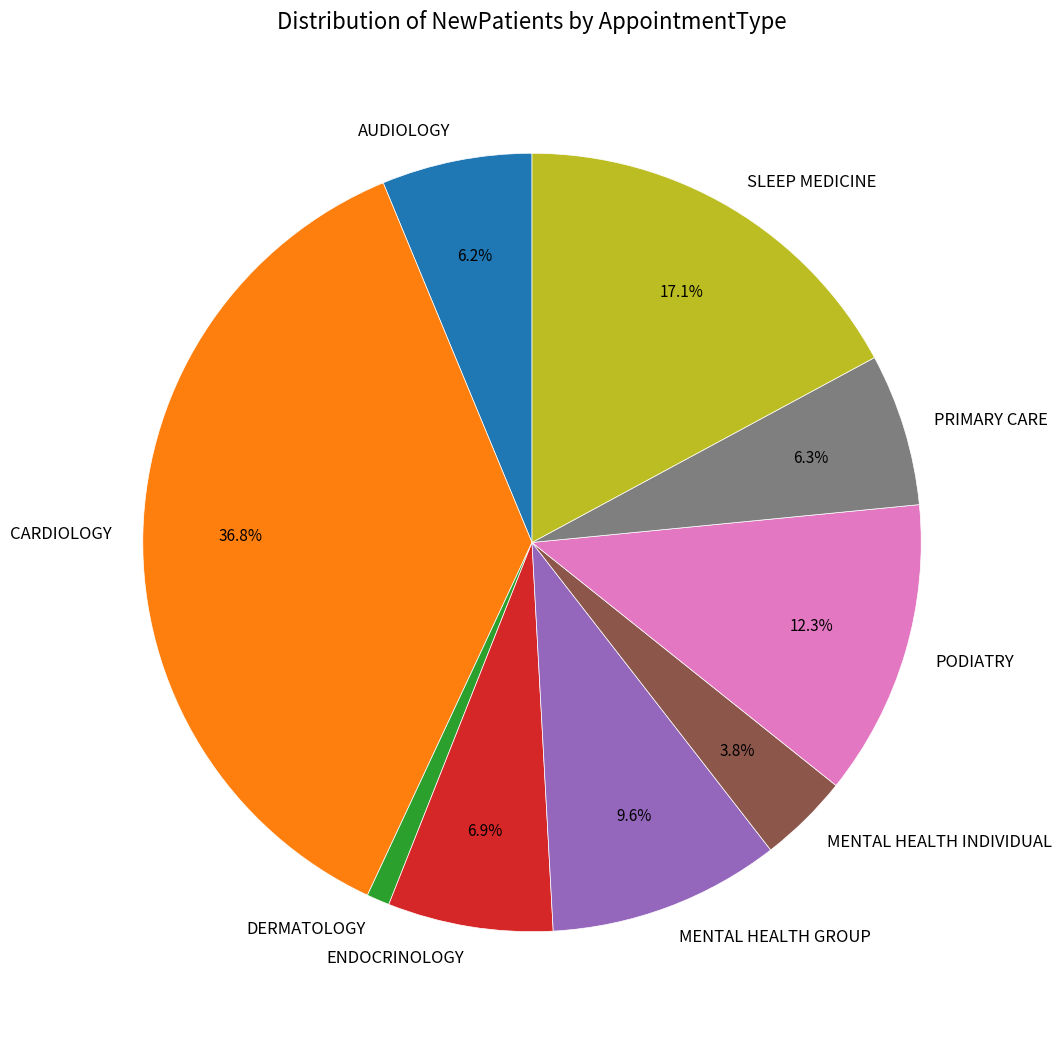

Is it true that MENTAL HEALTH GROUP is 10% of the pie?

True